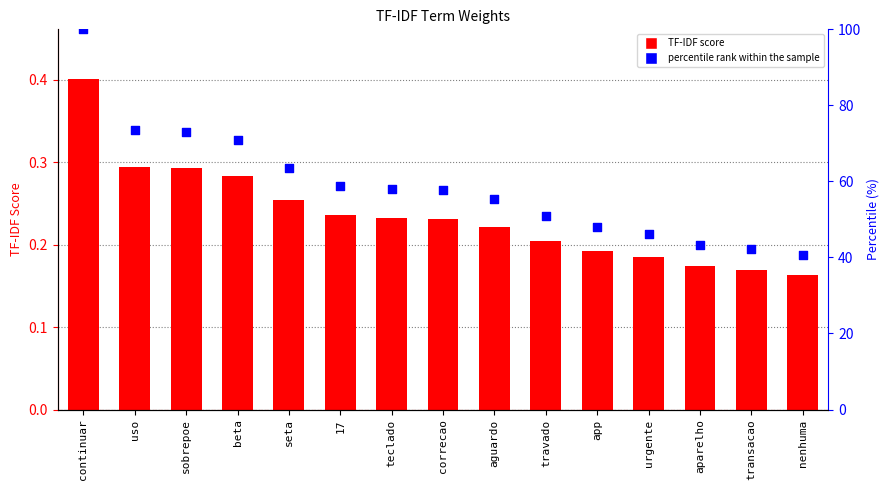

What is the total value across all series at correcao?

57.9